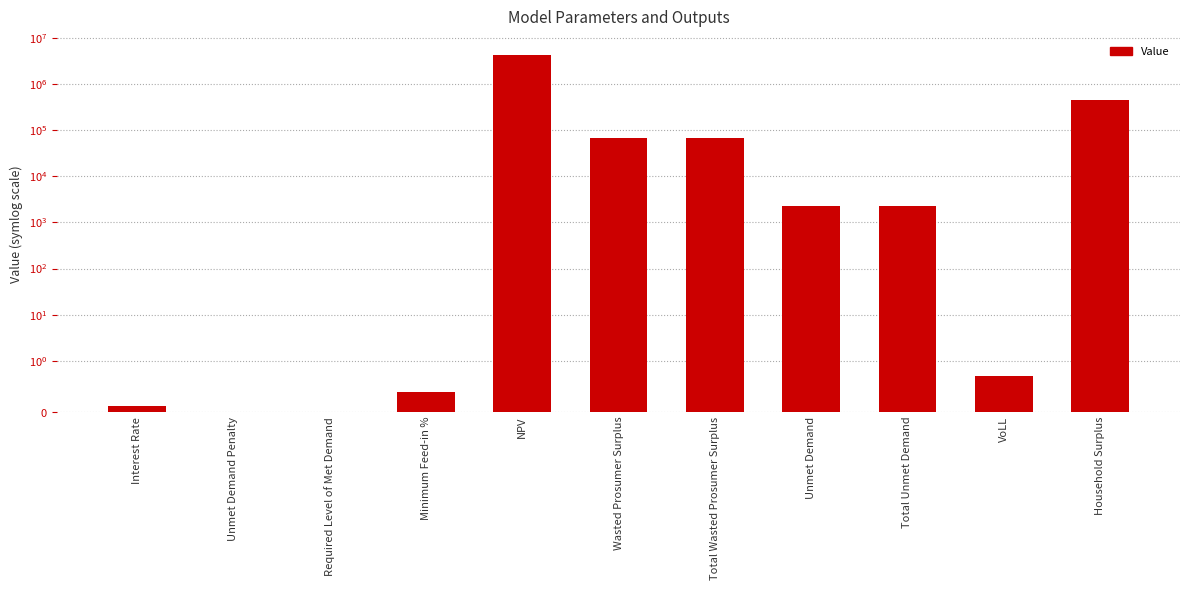

The value at Unmet Demand Penalty is 2992332.3. True or false?

False